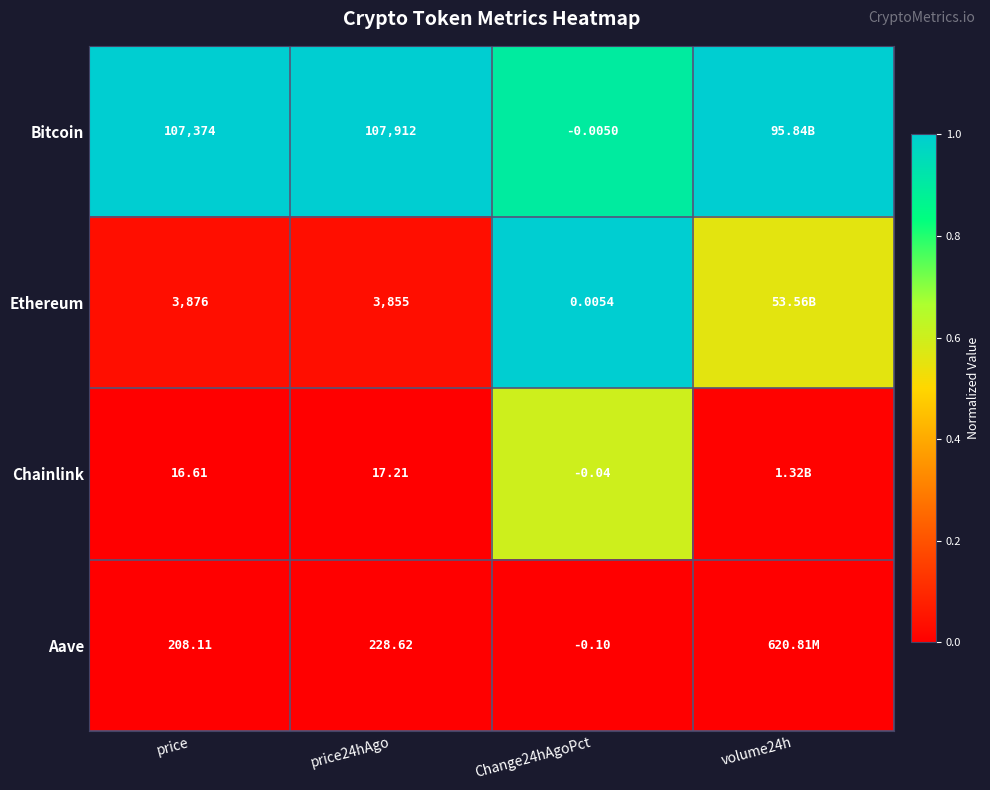

Rank the series at price24hAgo from highest to lowest value.

Bitcoin, Ethereum, Aave, Chainlink